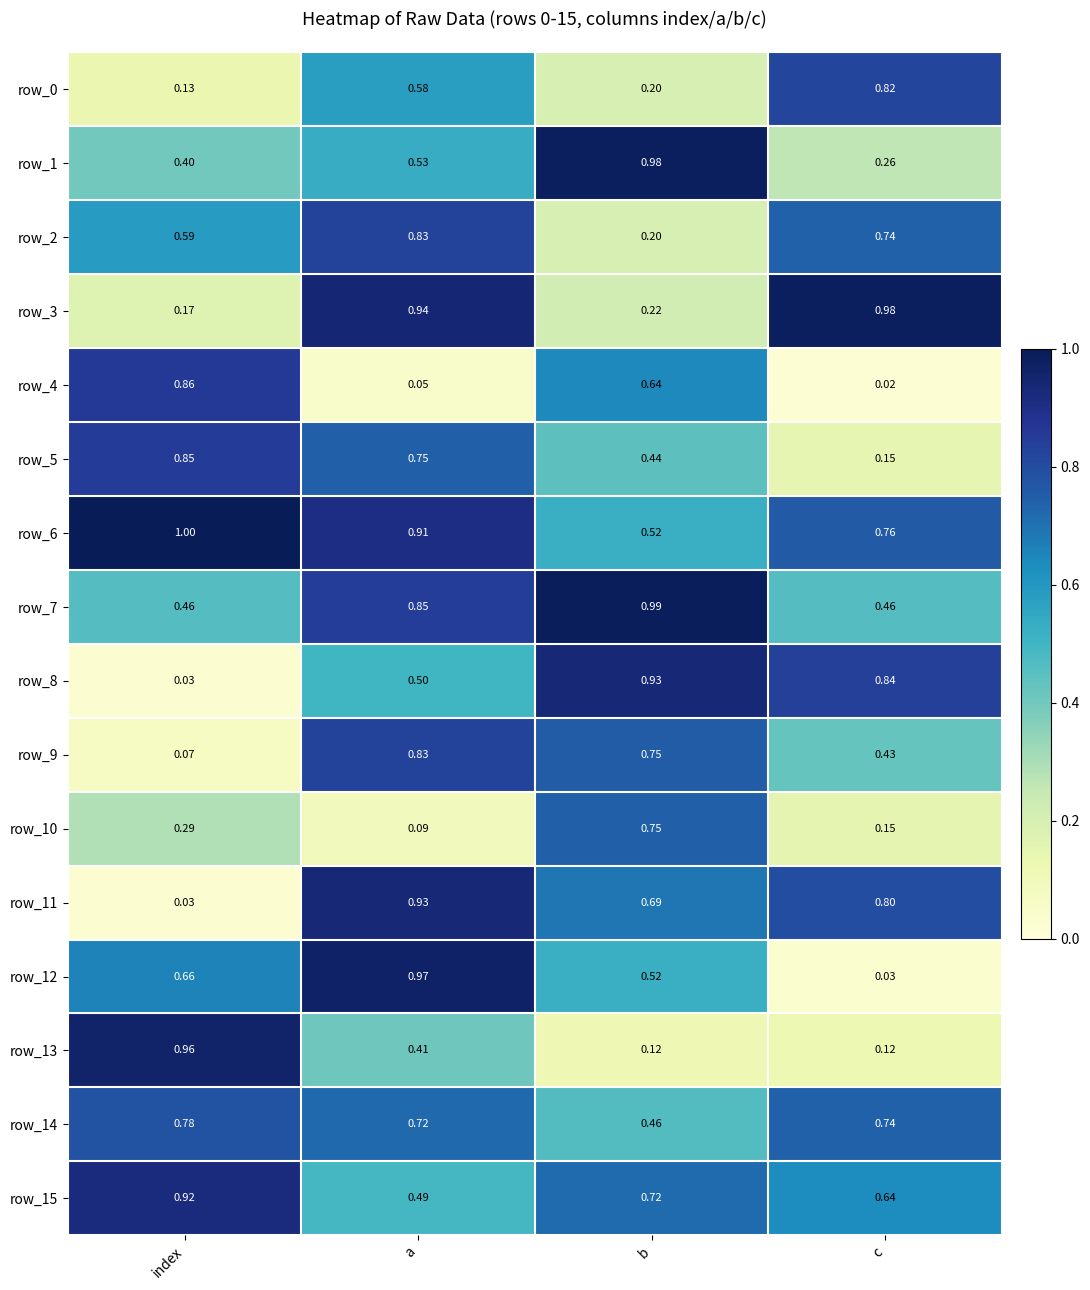

Where is row_12 nearest to the value 0?

c